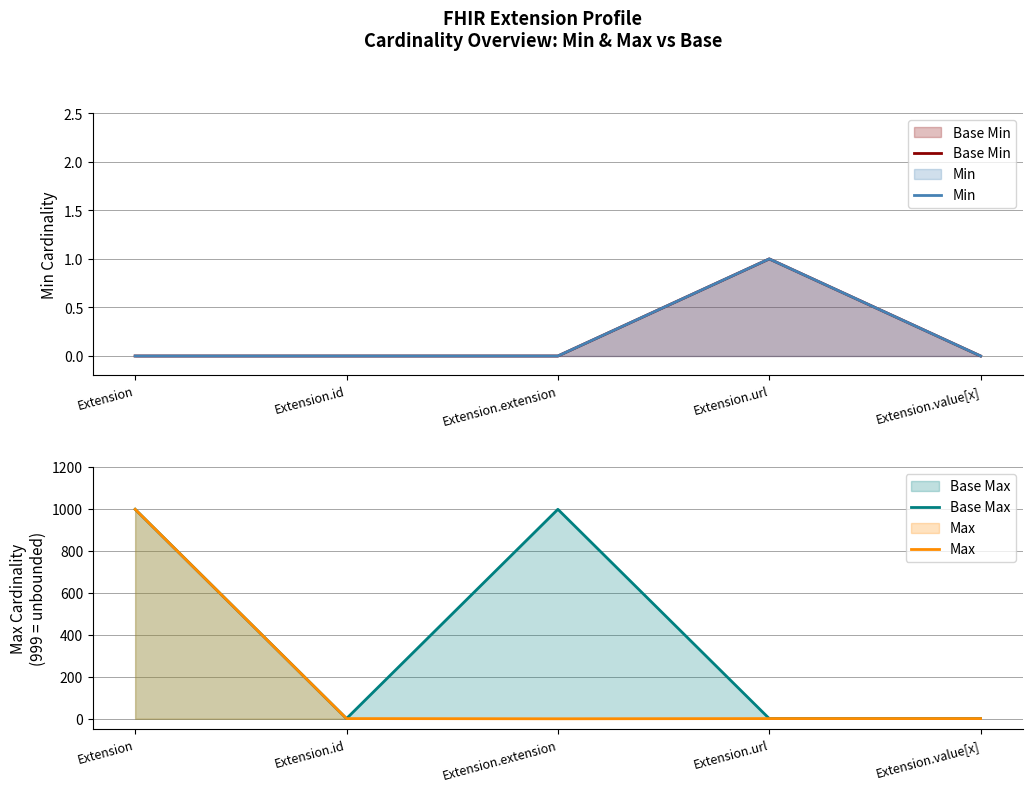

What is the sum of the Max values at Extension.url and Extension.id?

2